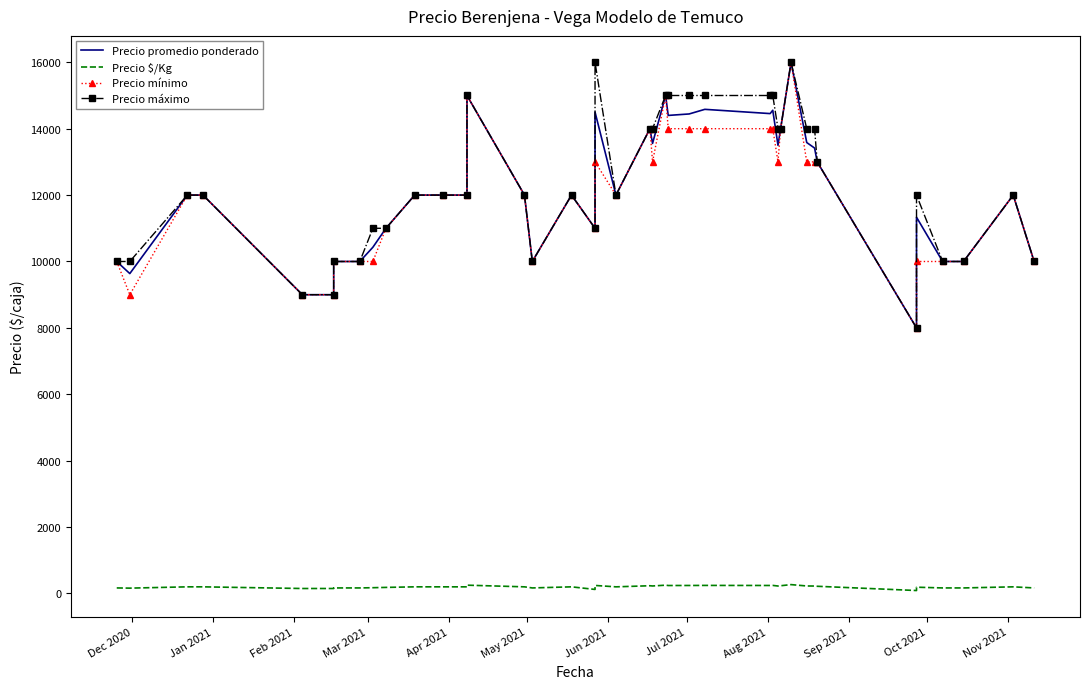

What is the greatest value displayed?

16000